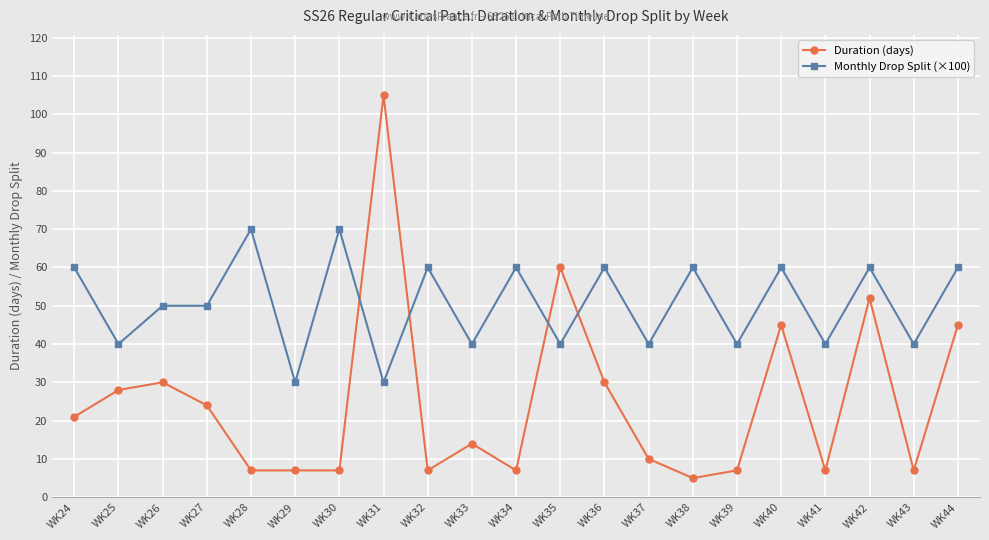

What is the minimum value for Duration (days)?

5